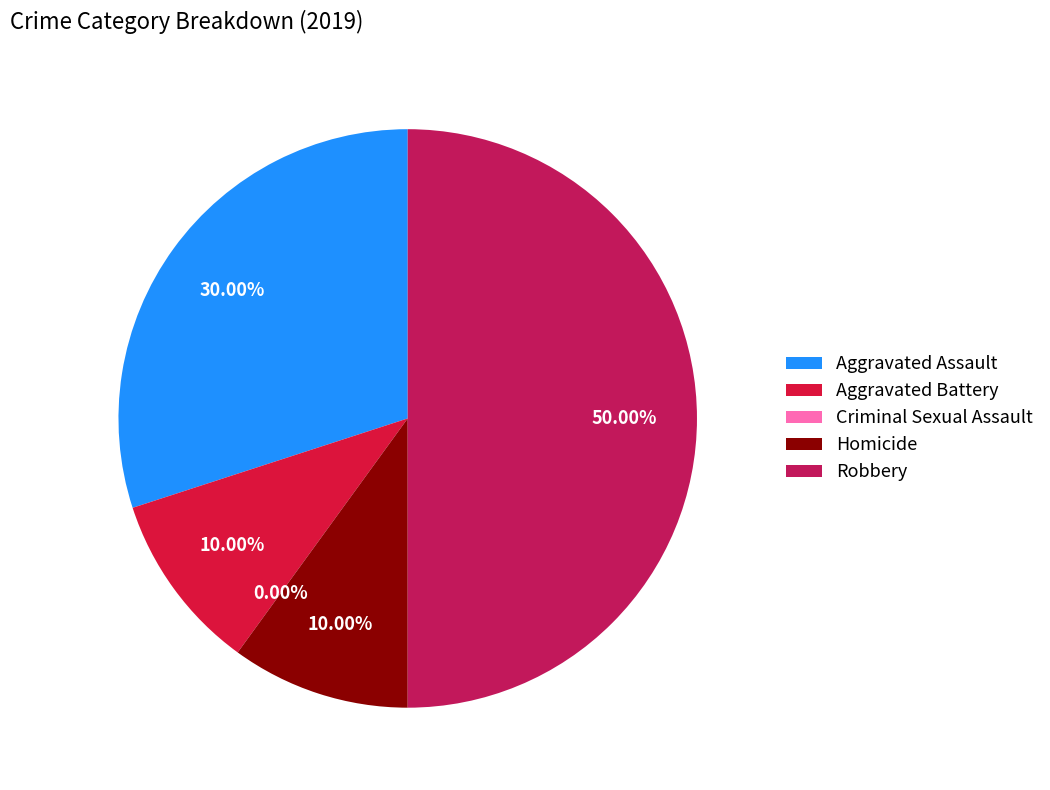

How many segments does this pie chart have?

5